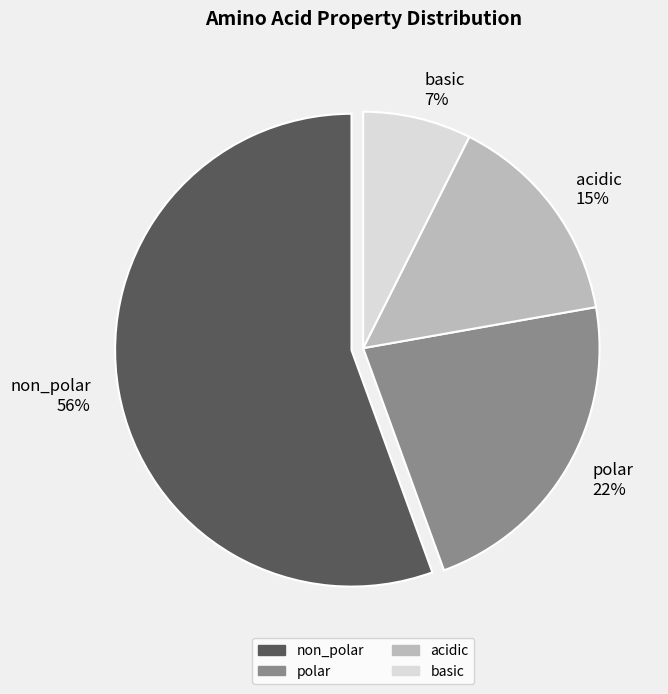

To the nearest percent, what is the combined percentage of polar and acidic?

37%